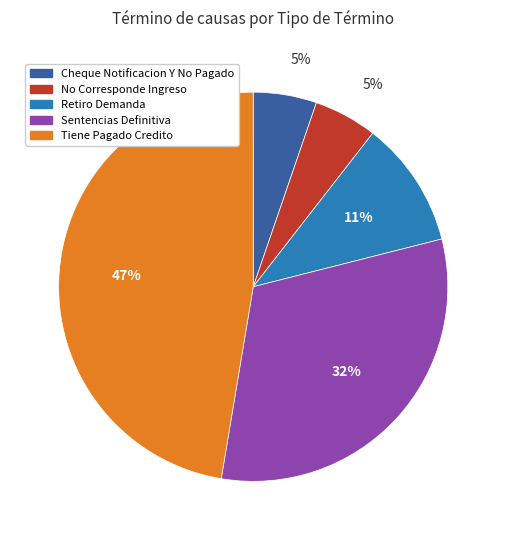

Count the number of slices in the pie.

5